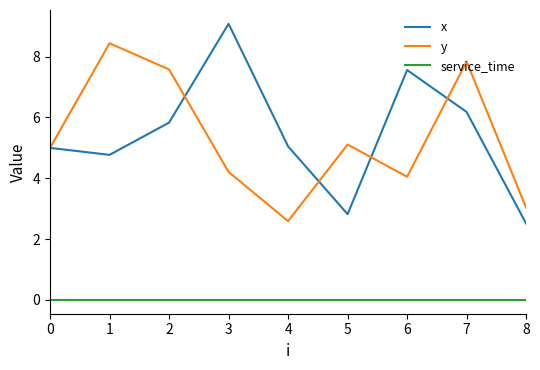

Rank the series at 7 from highest to lowest value.

y, x, service_time